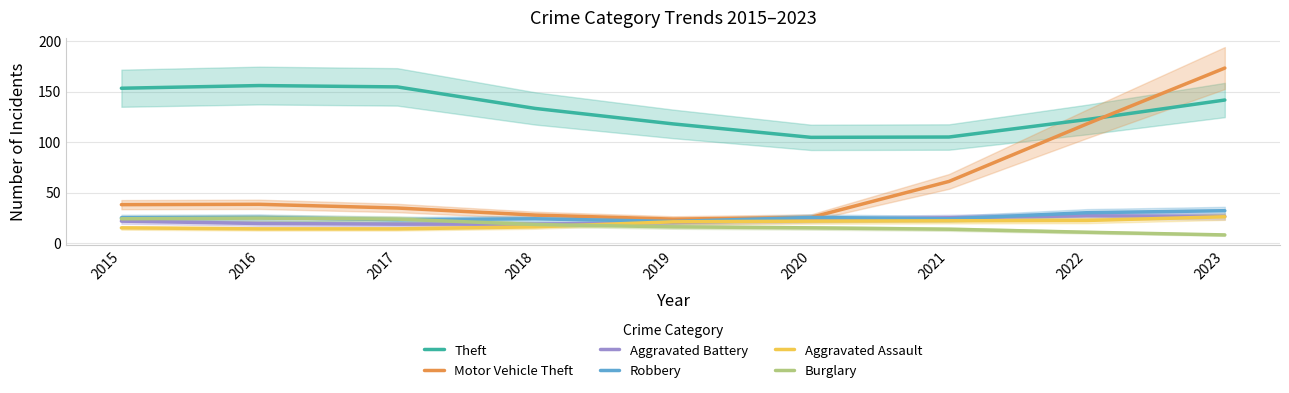

What is the difference between the maximum and minimum values in the Aggravated Battery series?

8.3